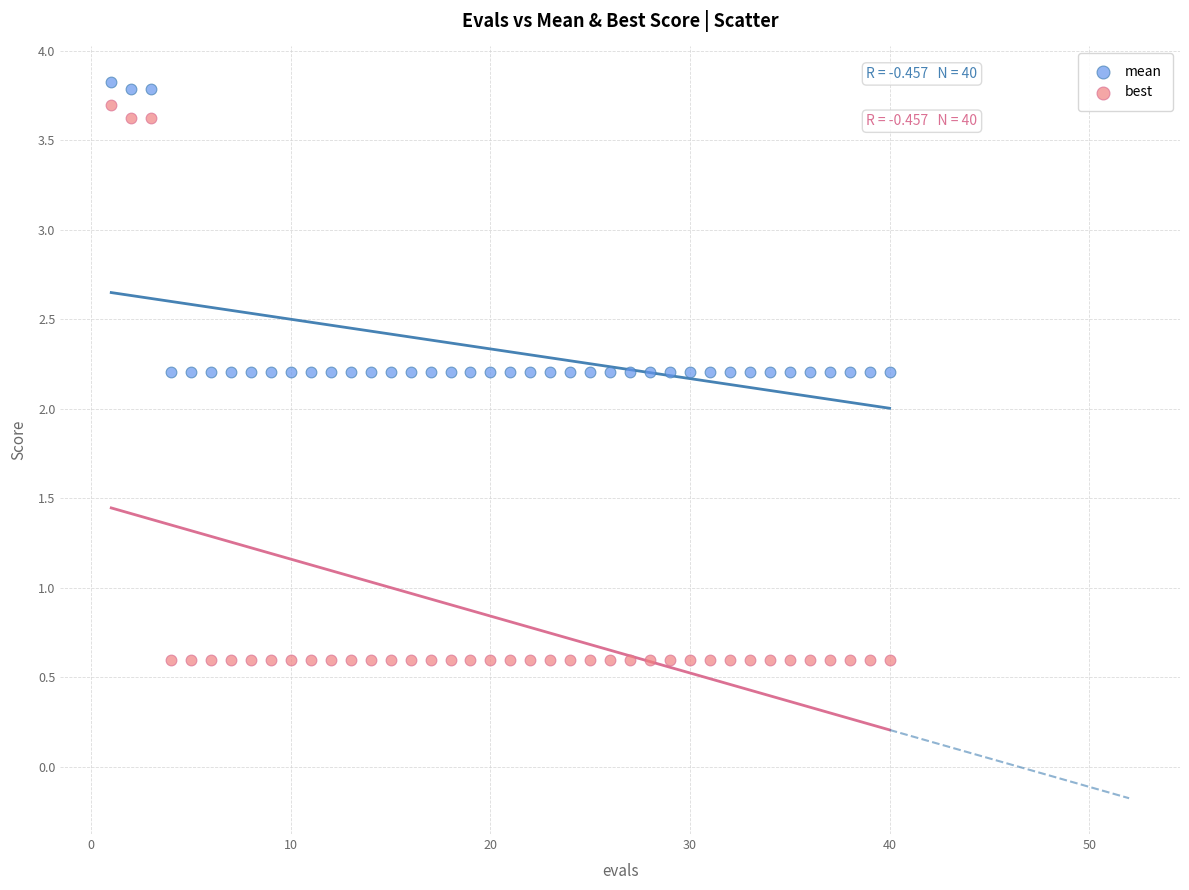

Which series reaches the minimum Y coordinate?

best